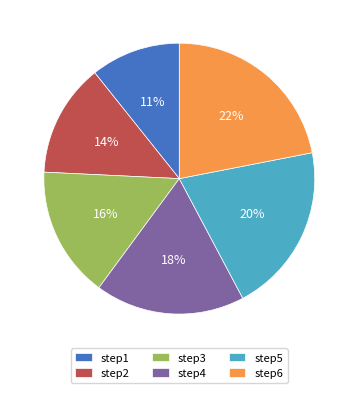

Which has a higher value, step5 or step3?

step5